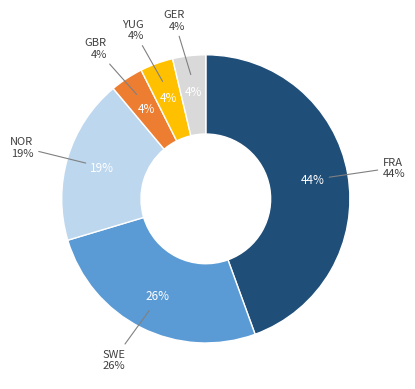

Is it true that FRA is 50% of the pie?

False